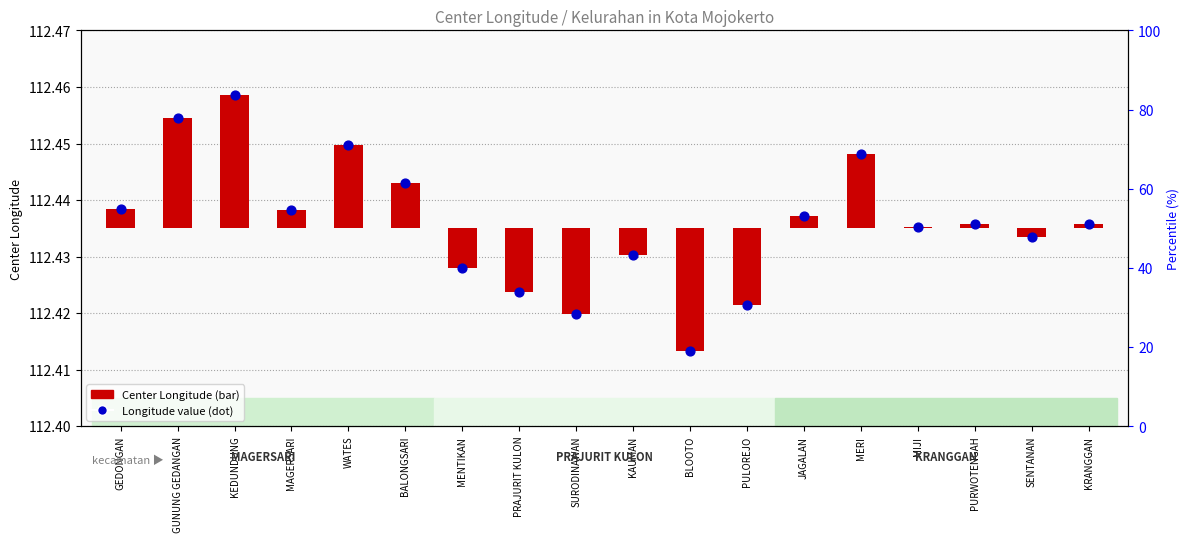

At which category is the sum across all series the highest?

KEDUNDUNG